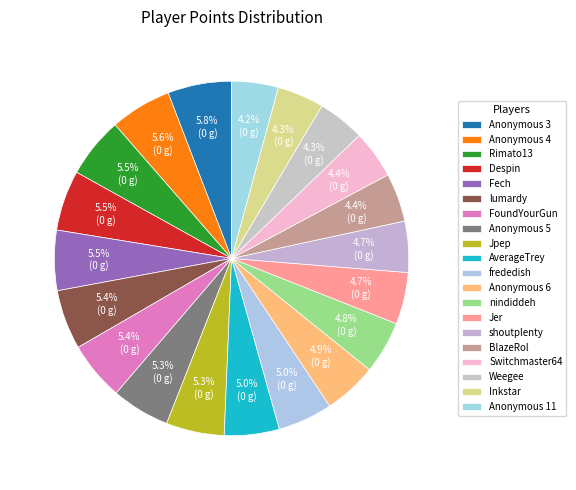

Which has a higher value, BlazeRol or Rimato13?

Rimato13